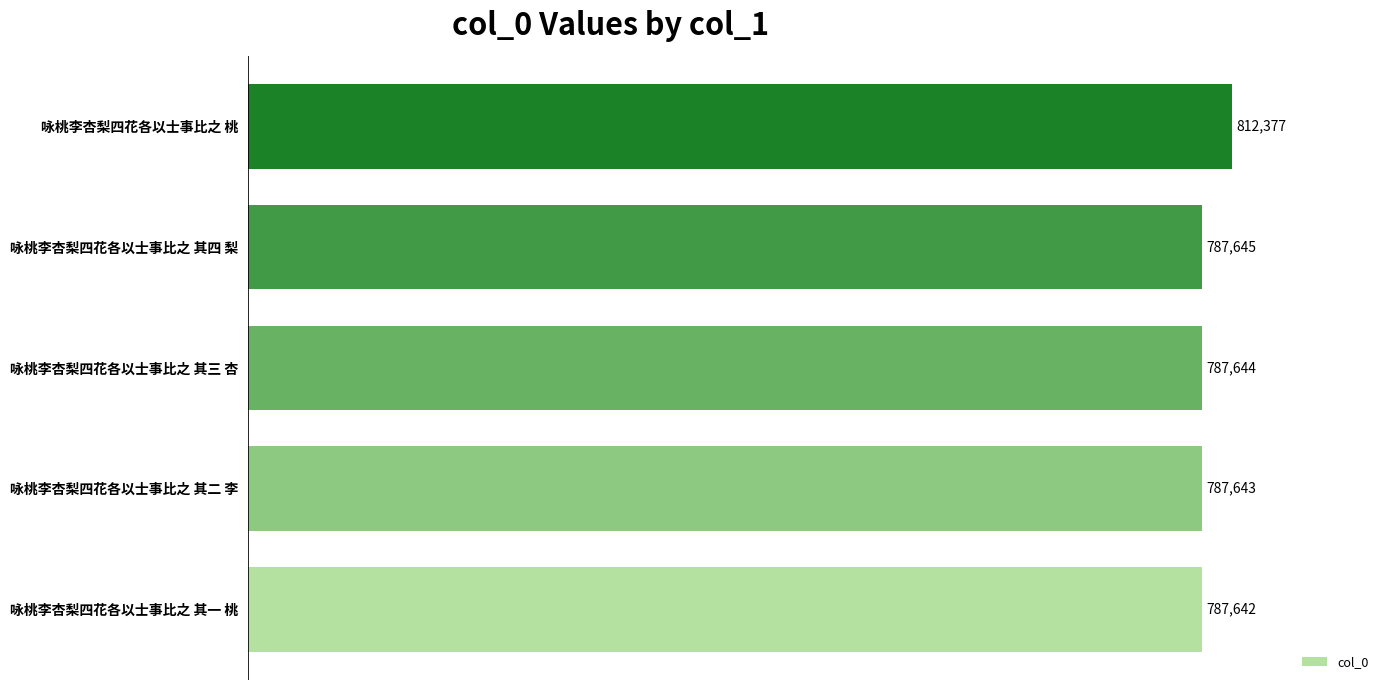

Where is the data nearest to the value 800009?

咏桃李杏梨四花各以士事比之 其四 梨